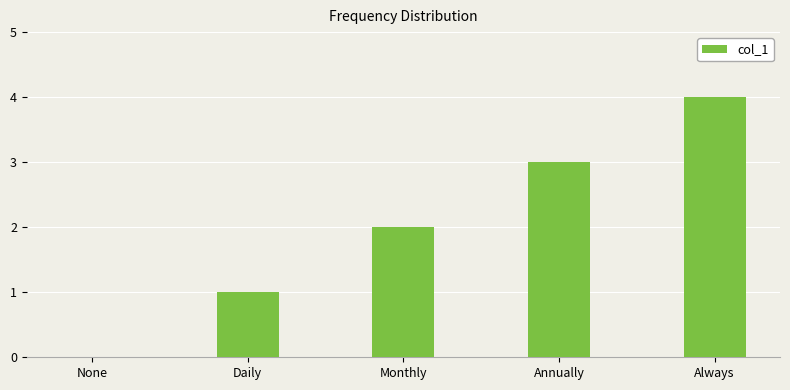

Between Monthly and None, which is larger?

Monthly